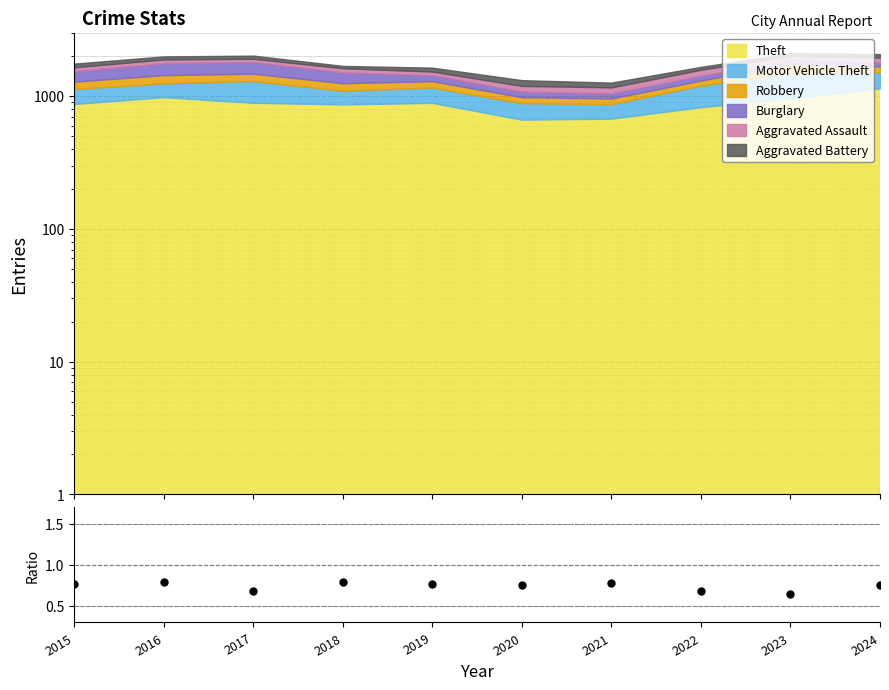

What is the minimum value shown in the chart?

0.6